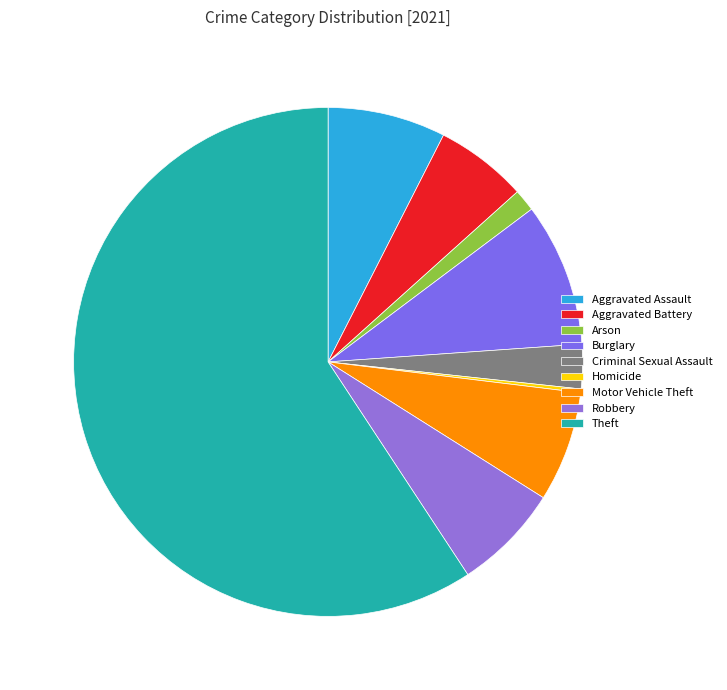

Does Criminal Sexual Assault represent more than half of the total?

No